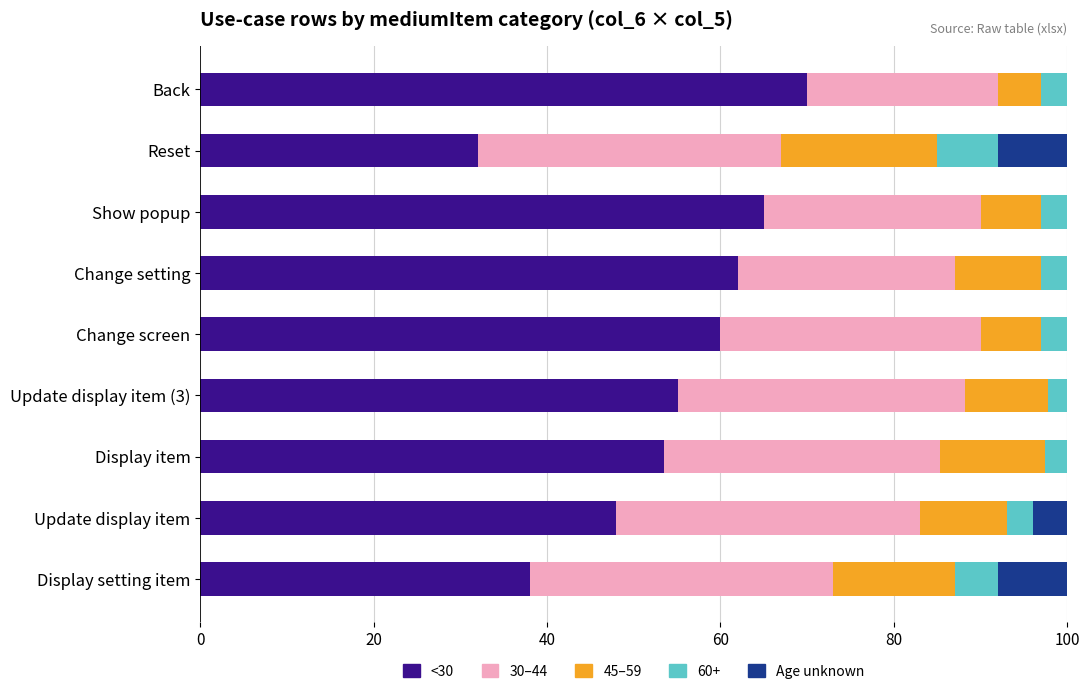

At which label does <30 reach its peak?

Back